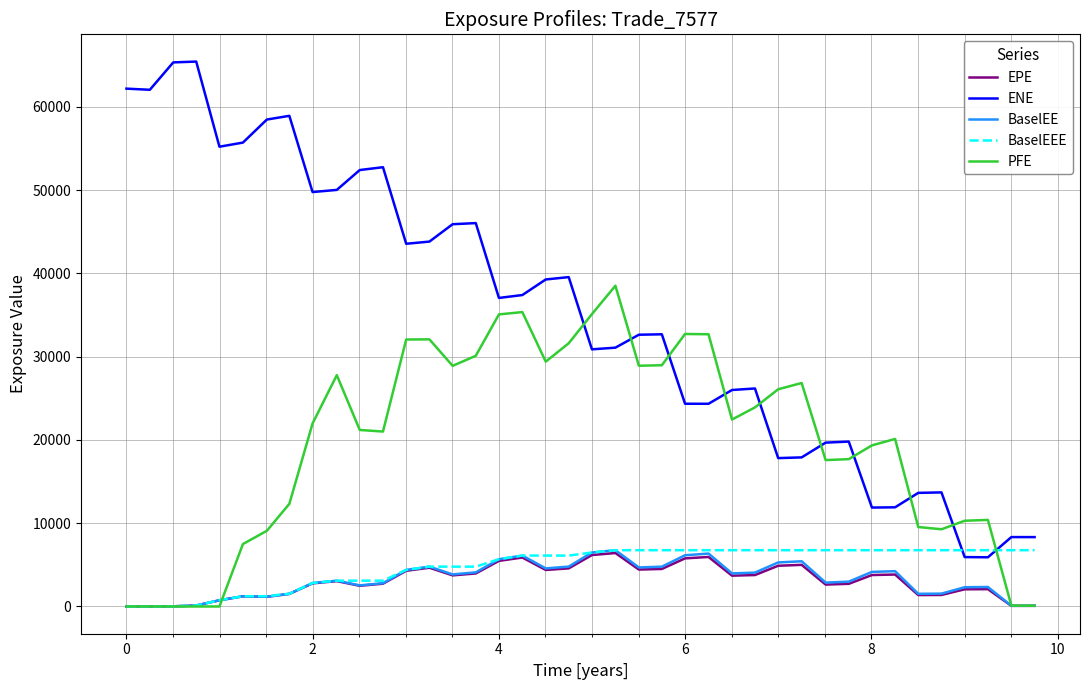

Which series has the widest spread of values?

ENE